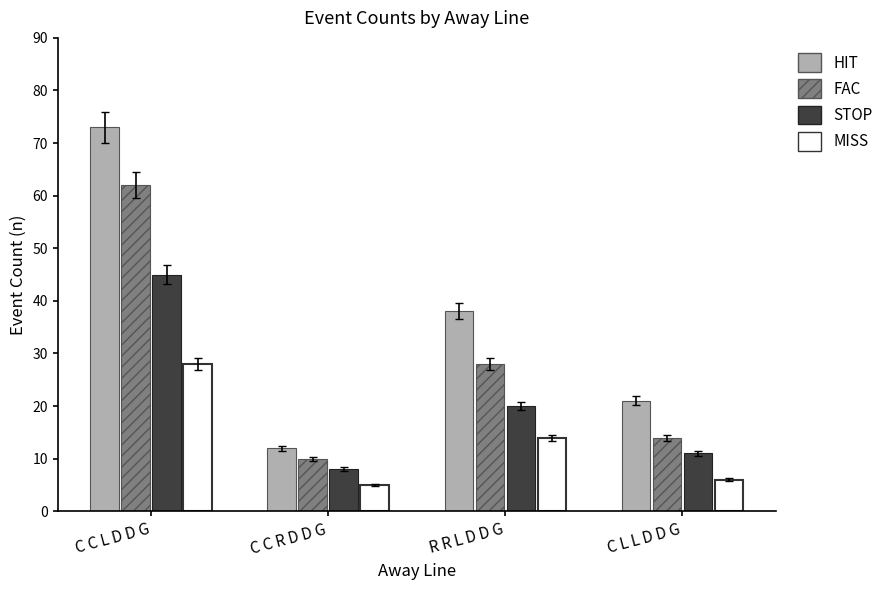

List the labels in order of MISS value, largest first.

C C L D D G, R R L D D G, C L L D D G, C C R D D G